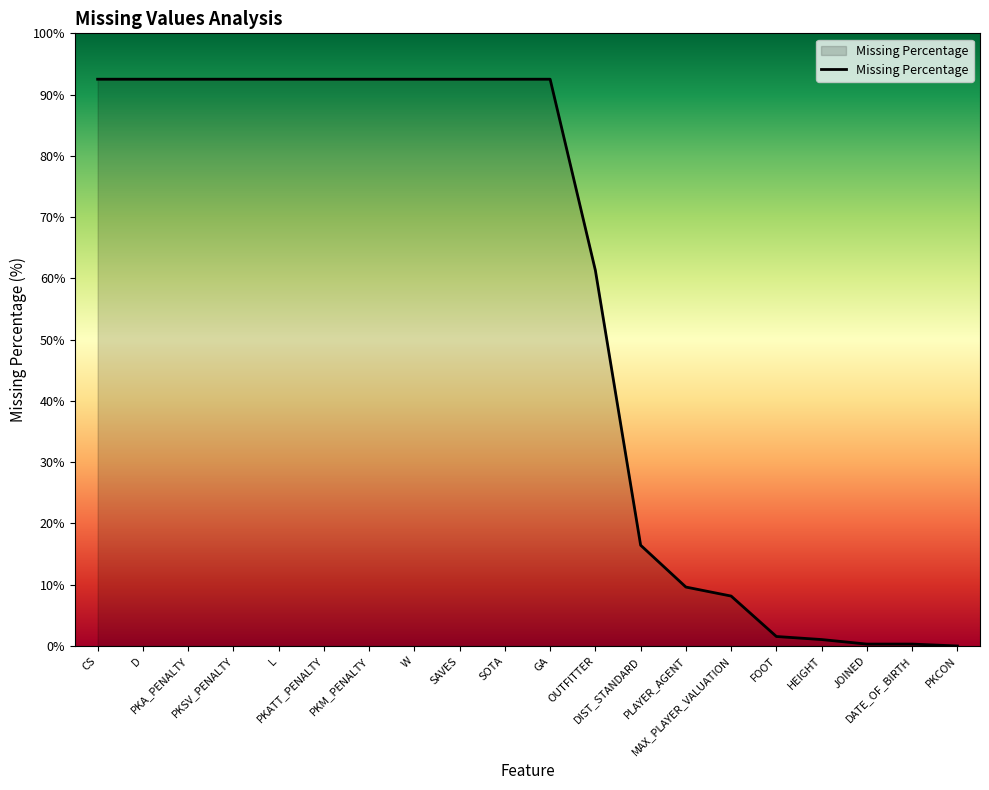

Which category has the lowest value across all series?

PKCON